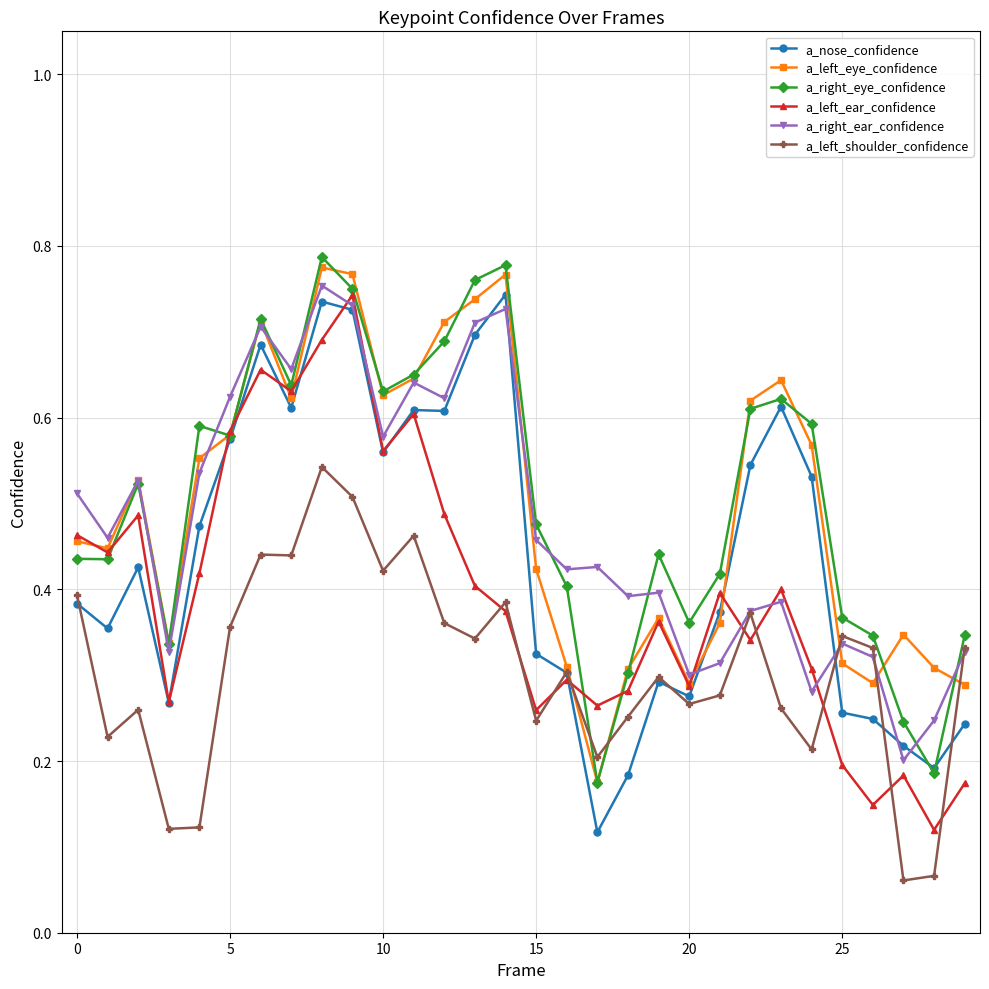

What are all the series names shown in the legend?

a_nose_confidence, a_left_eye_confidence, a_right_eye_confidence, a_left_ear_confidence, a_right_ear_confidence, a_left_shoulder_confidence